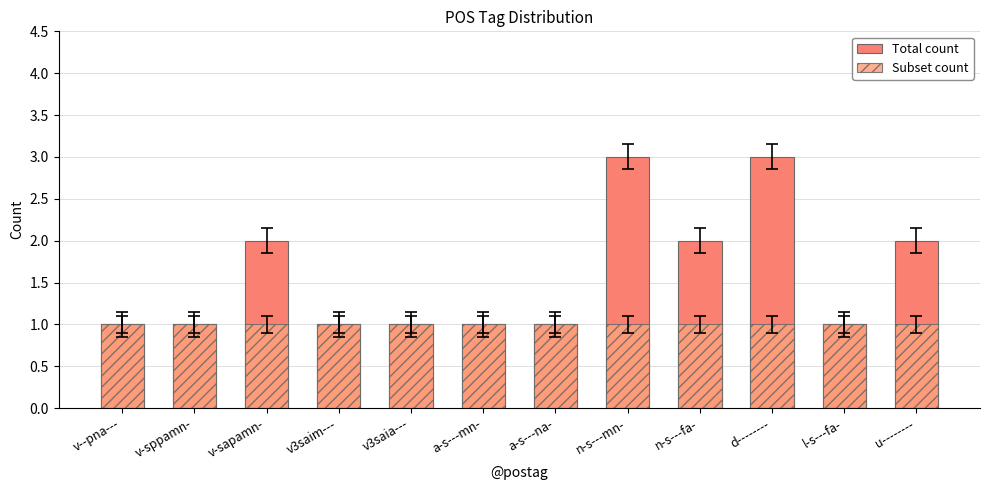

What is the approximate value of Subset count at v-sppamn-?

1